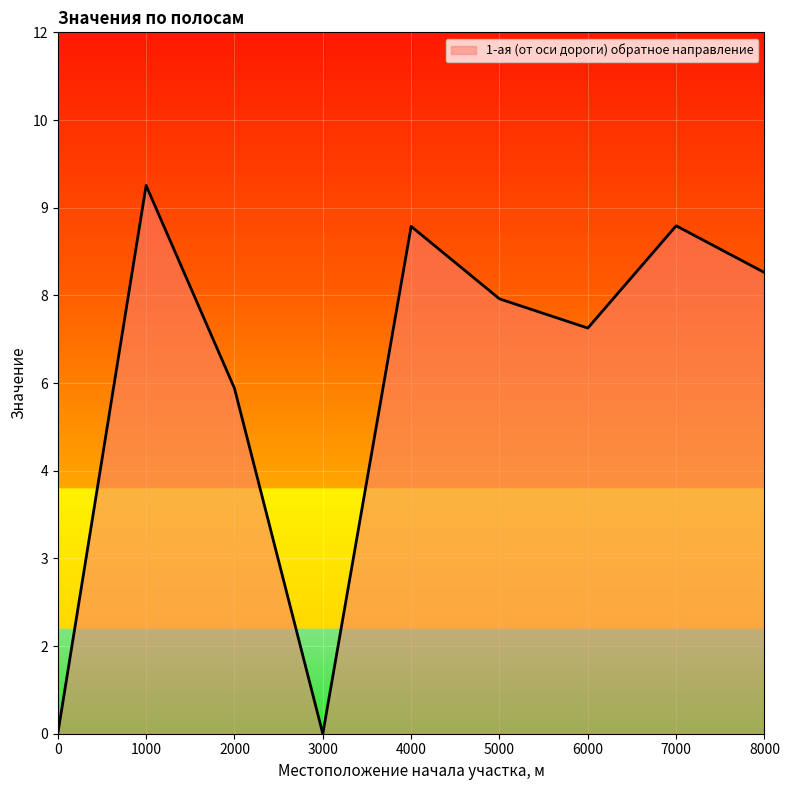

Does the chart display data point markers on the line(s)?

No